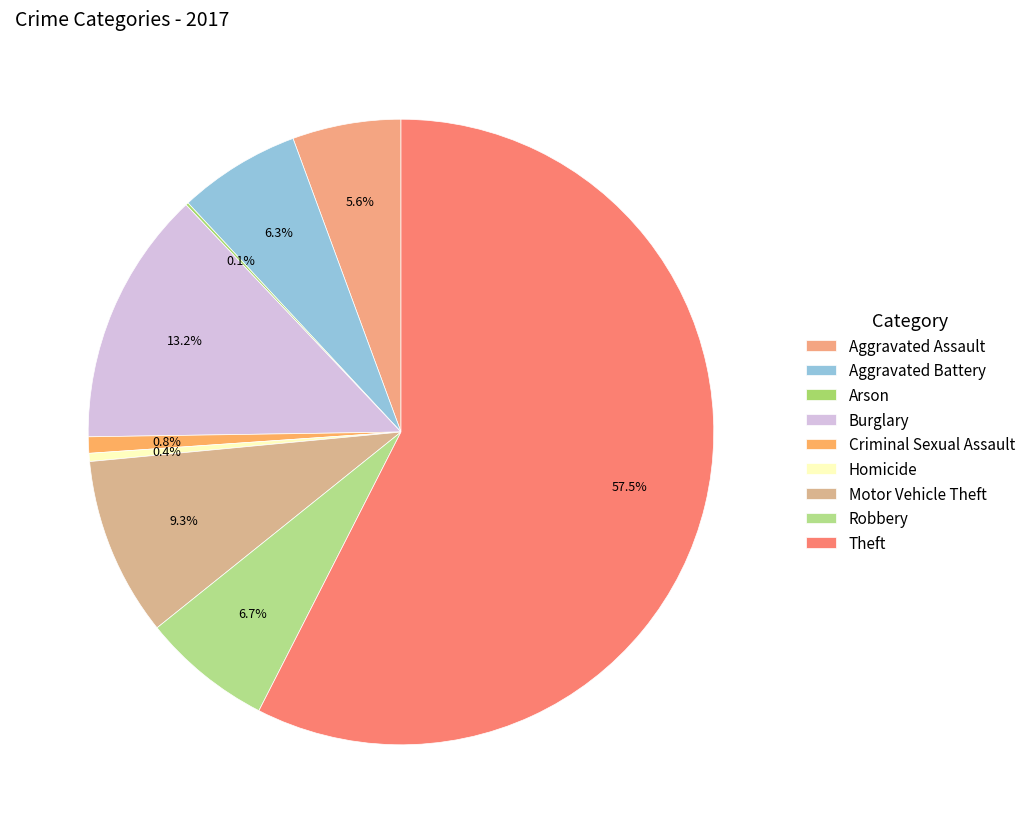

What portion of the pie excludes Aggravated Assault?

94.4%